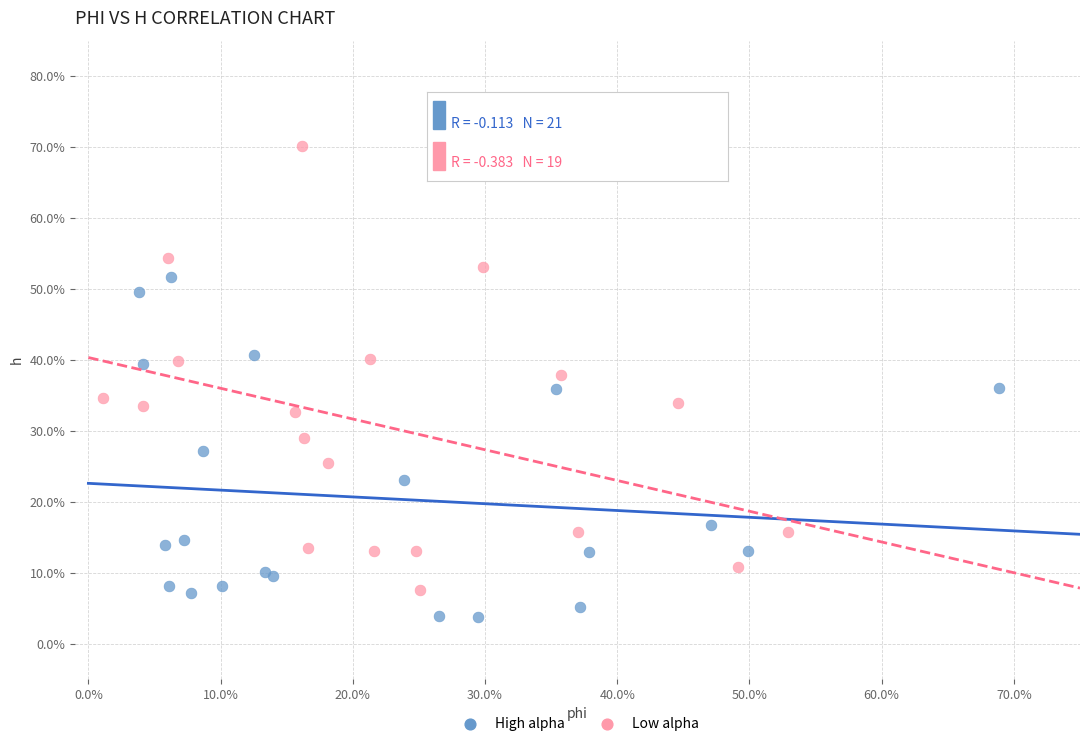

Which series has the largest Y range (max minus min)?

Low alpha